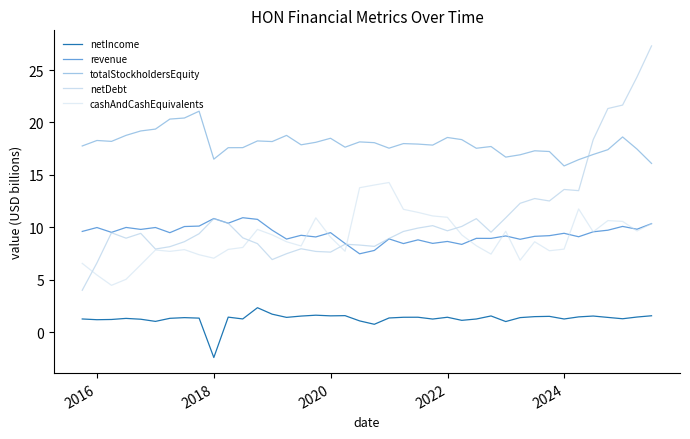

Rank the series by their maximum value, from highest to lowest.

netDebt, totalStockholdersEquity, cashAndCashEquivalents, revenue, netIncome